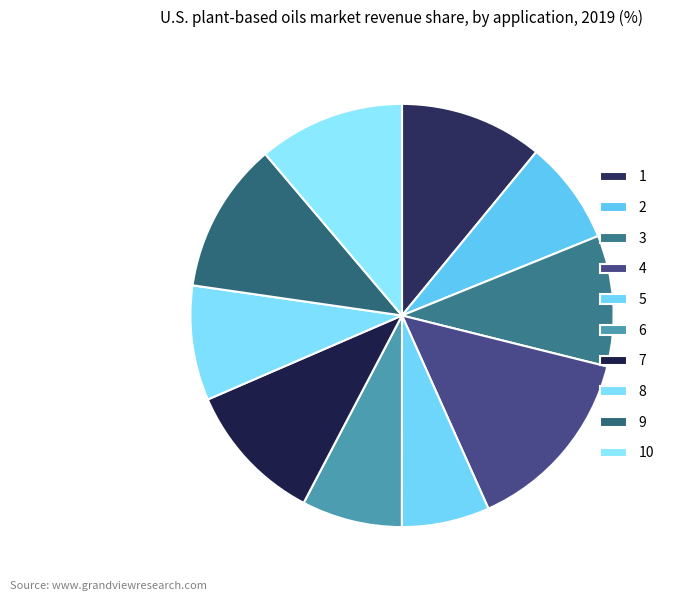

To the nearest percent, what is the average slice percentage?

10%